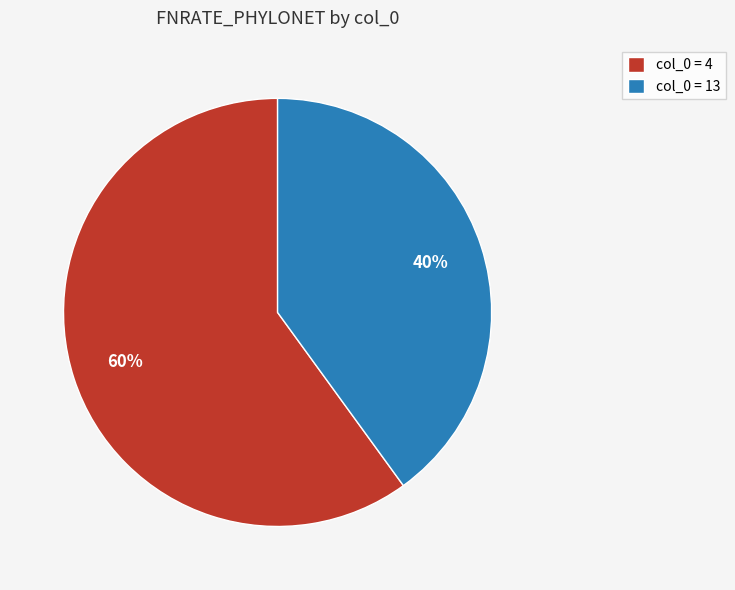

Which slice represents more than half of the pie?

col_0 = 4